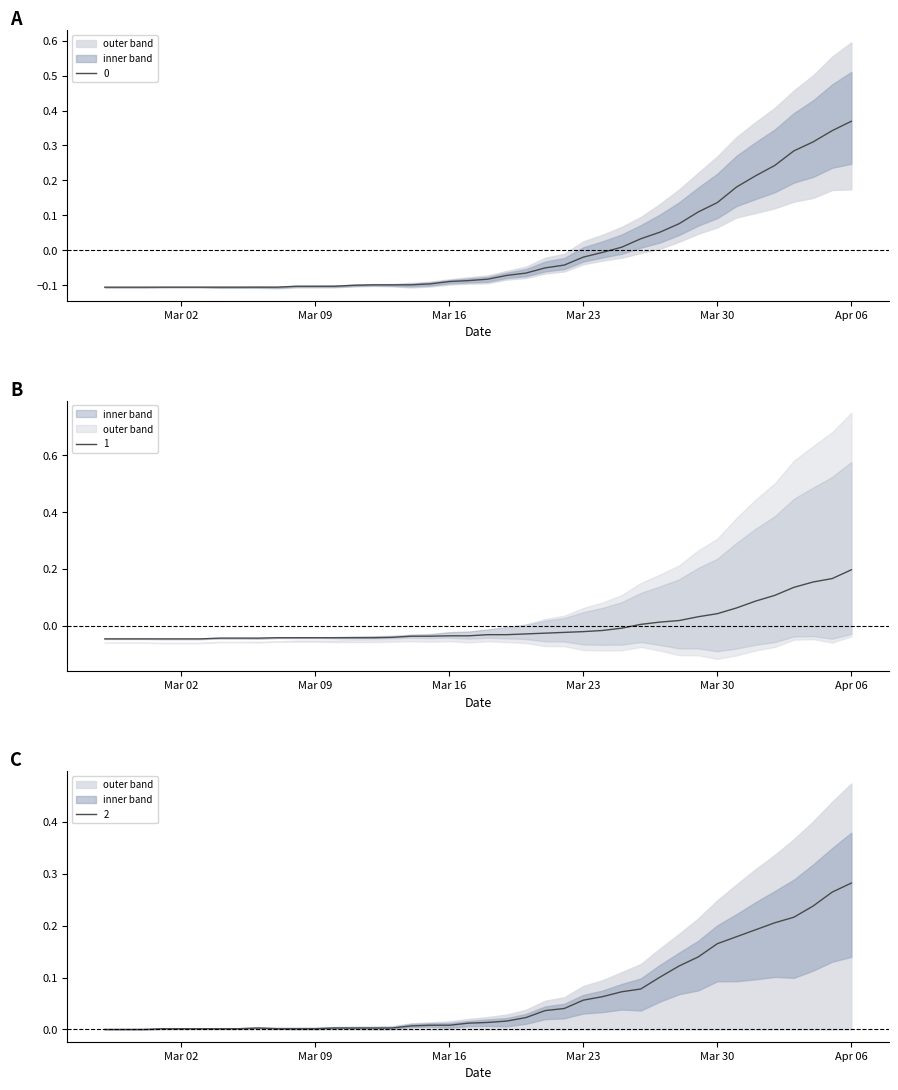

At 2020-03-03, list the series in order from largest to smallest.

2, 1, 0